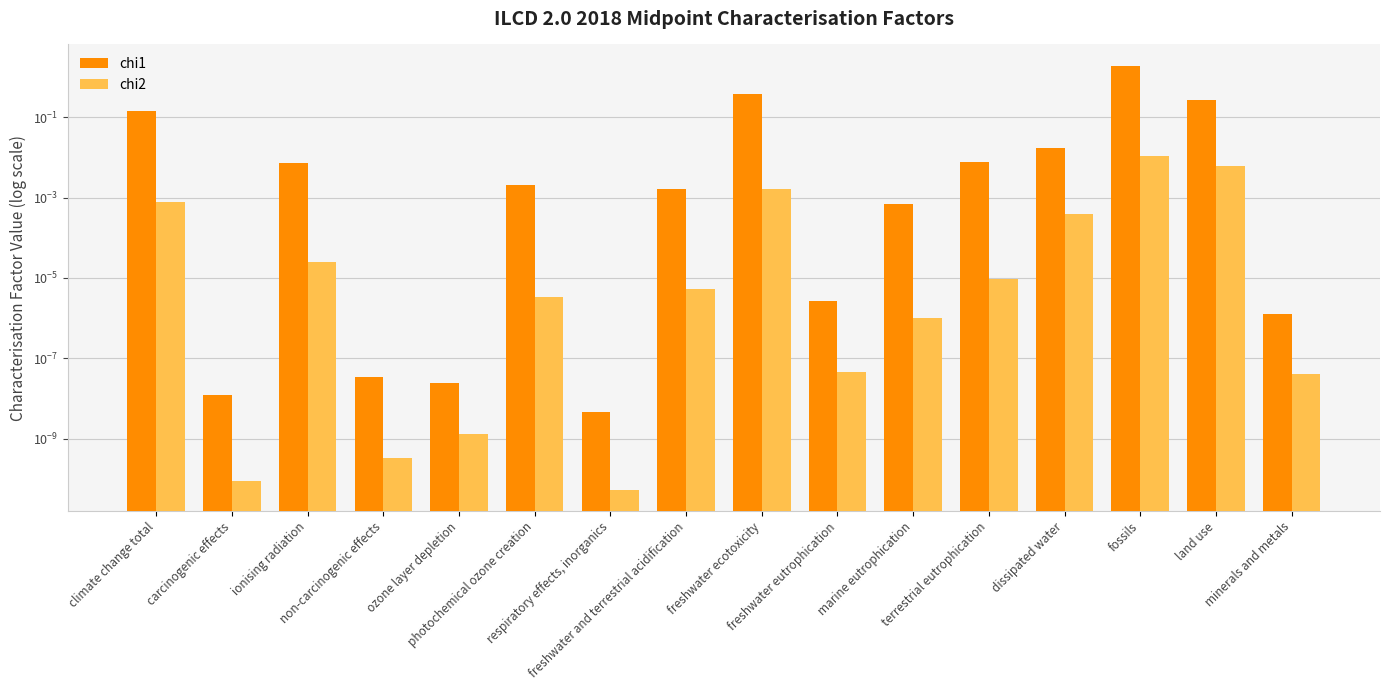

What are all the series names shown in the legend?

chi1, chi2